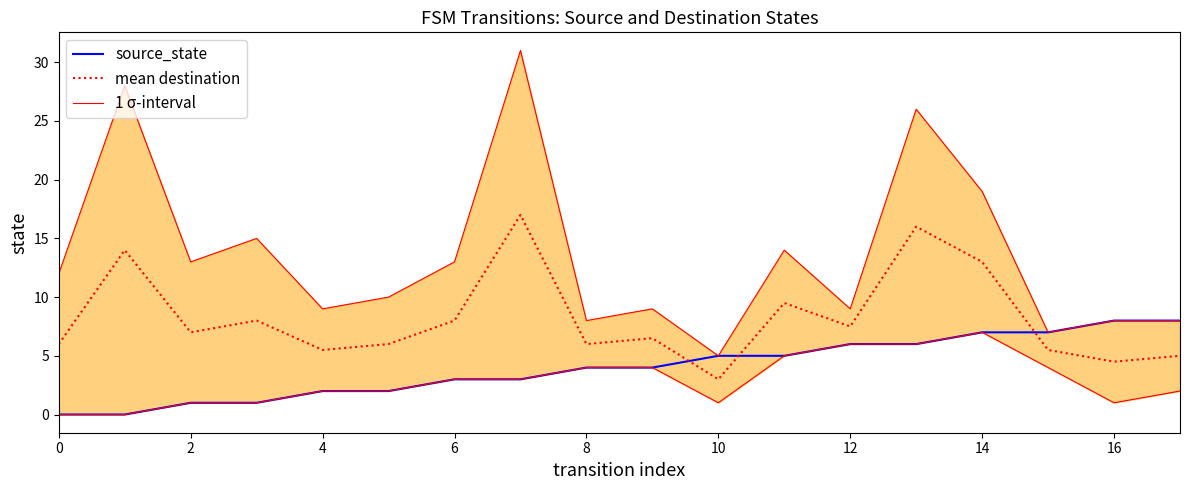

What is the minimum value for mean destination?

3.0